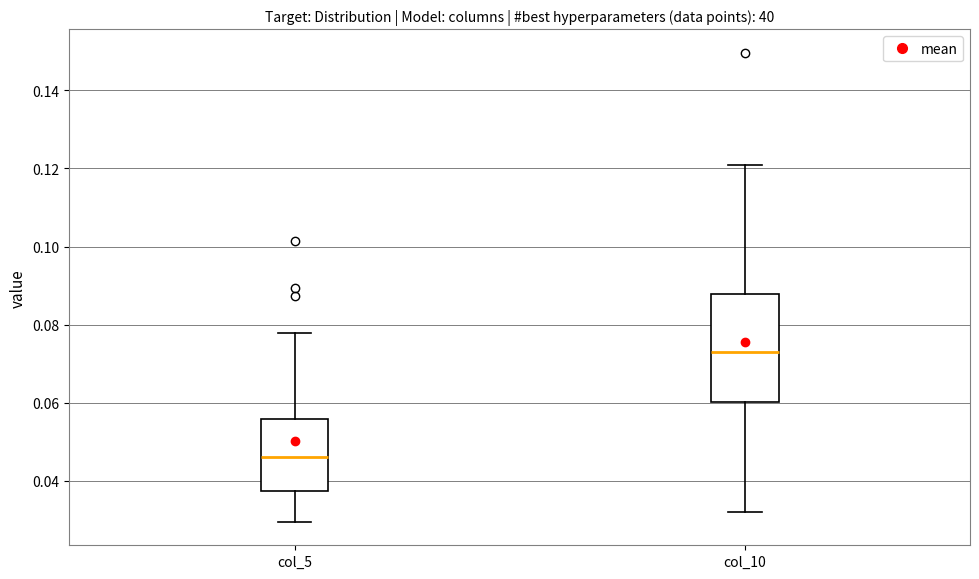

Which box is the tallest, from its lower edge to its upper edge?

col_10